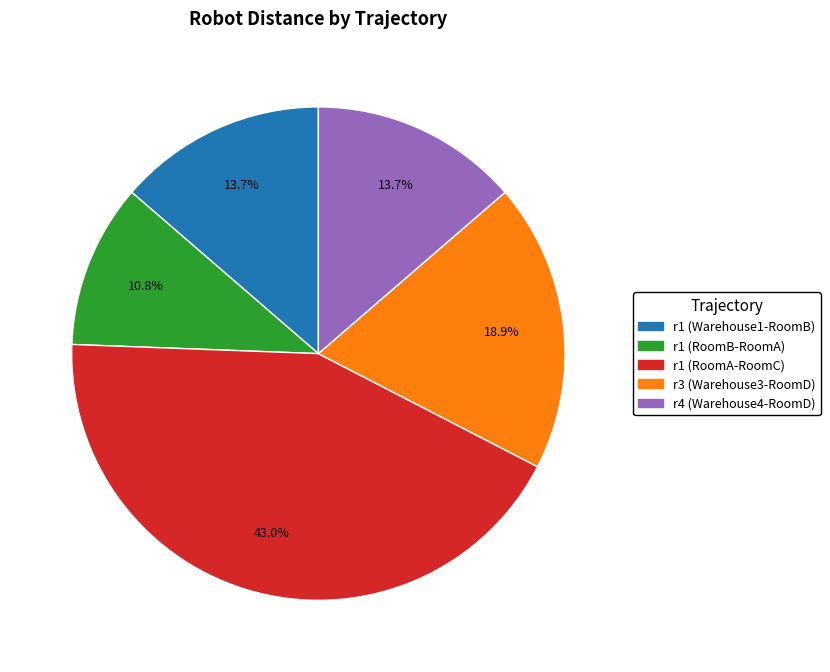

Is there a majority slice in this chart?

No